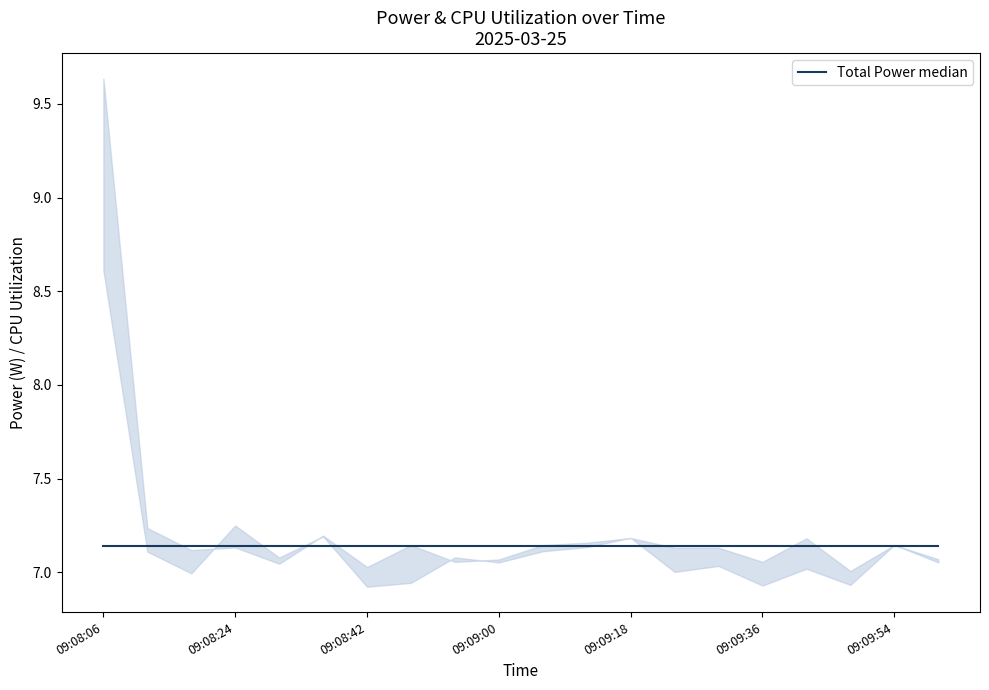

Which series has the largest range (max minus min)?

Total Power